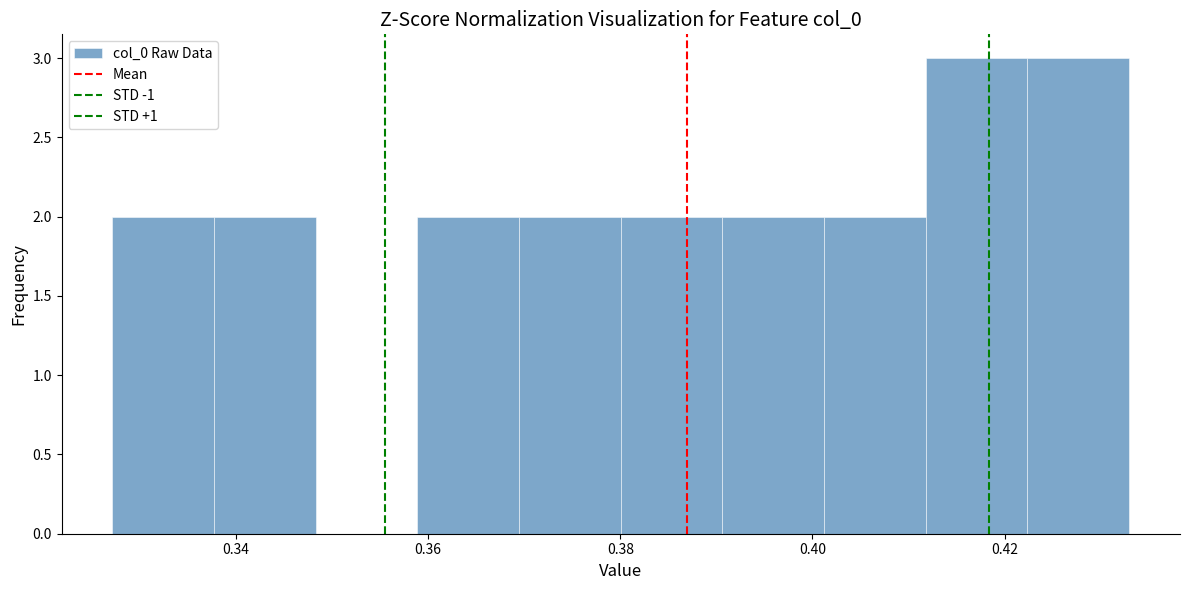

Reading left to right, list every bar in this chart as the range it spans on the x-axis followed by its height. Neither the bar edges nor the heights are printed on the chart, so give them approximately, as read against the axes.

0.328 to 0.338: 2
0.338 to 0.348: 2
0.348 to 0.358: 0
0.358 to 0.370: 2
0.370 to 0.380: 2
0.380 to 0.390: 2
0.390 to 0.402: 2
0.402 to 0.412: 2
0.412 to 0.422: 3
0.422 to 0.432: 3